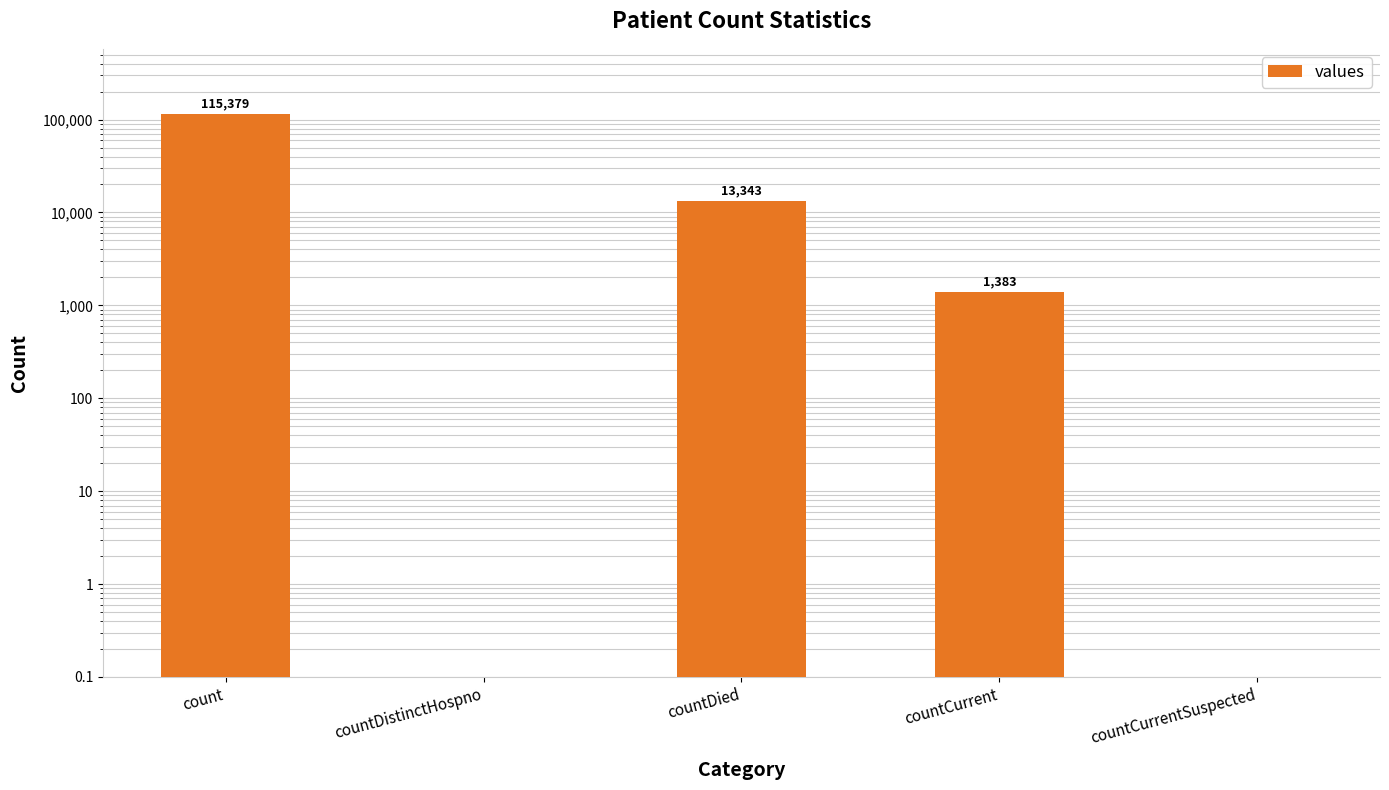

Count the number of categories in the chart.

5